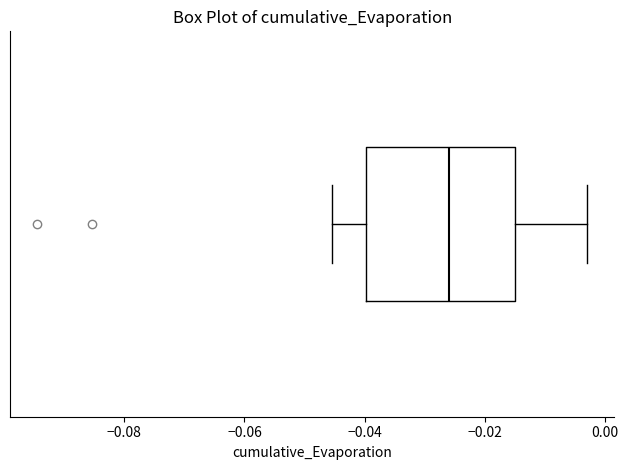

Where does the median line of the box sit on the x-axis? The values are not printed on the chart, so give them approximately, as read against the axis.

-0.026